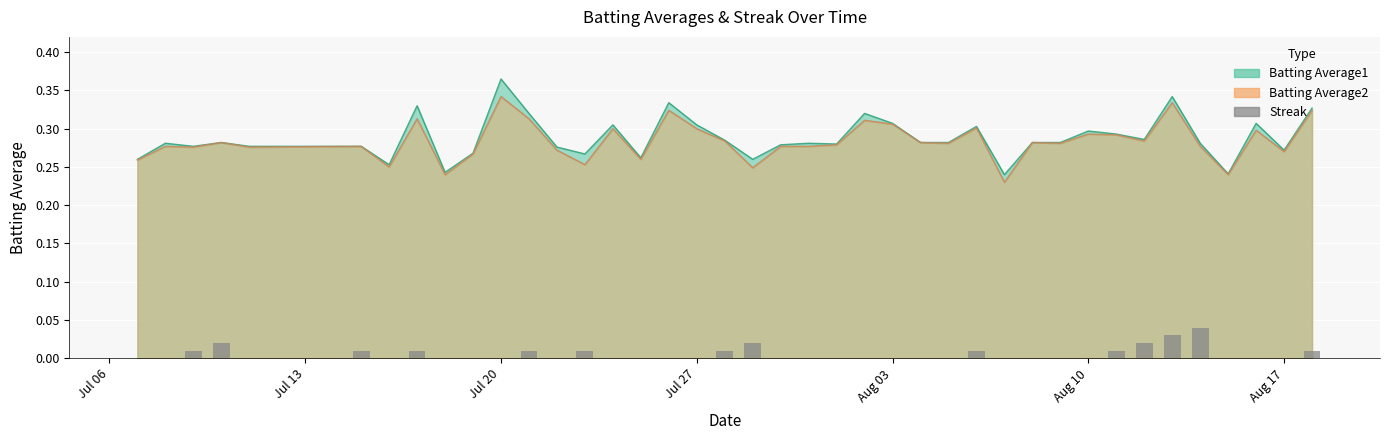

Count the values in the range 0 to 1.

40